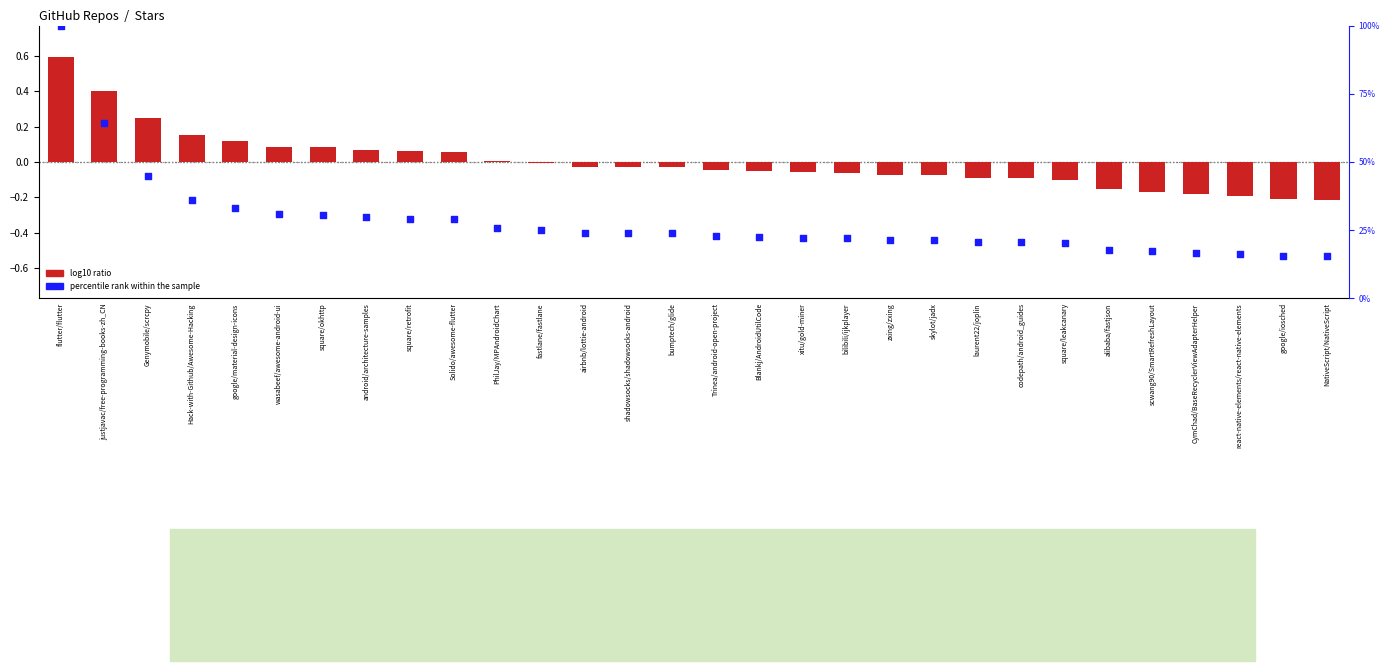

At which category is the sum across all series the highest?

flutter/flutter